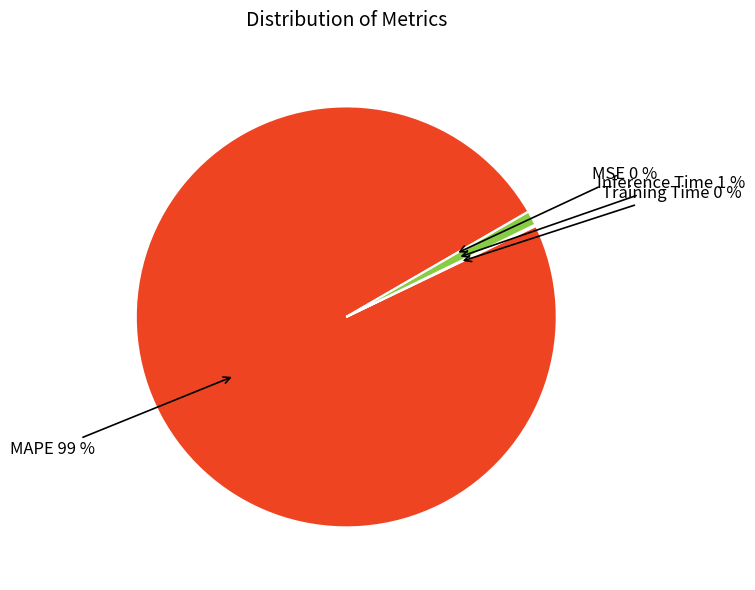

Is there any slice that represents more than half of the pie?

Yes